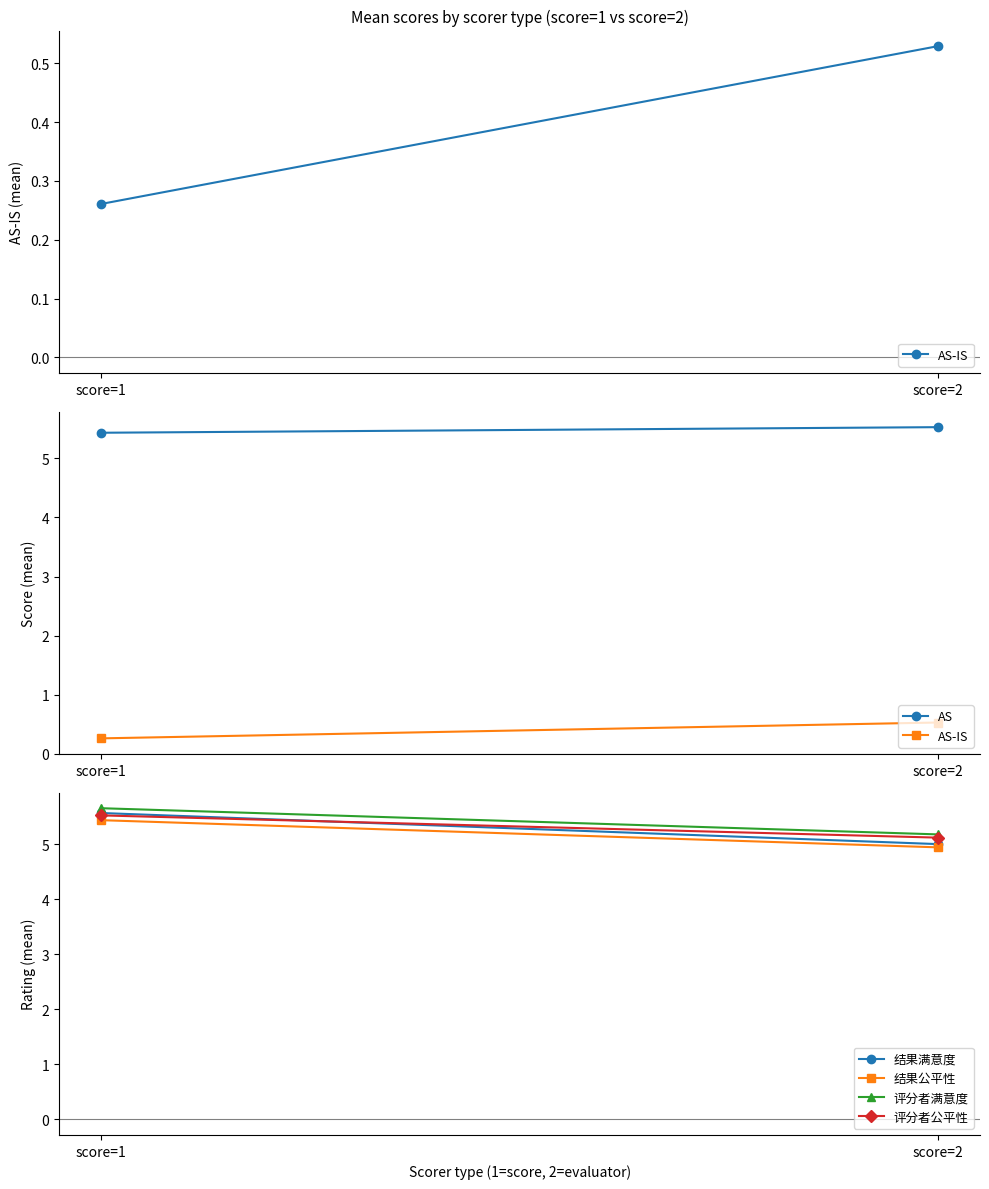

Which series has the largest range (max minus min)?

结果满意度